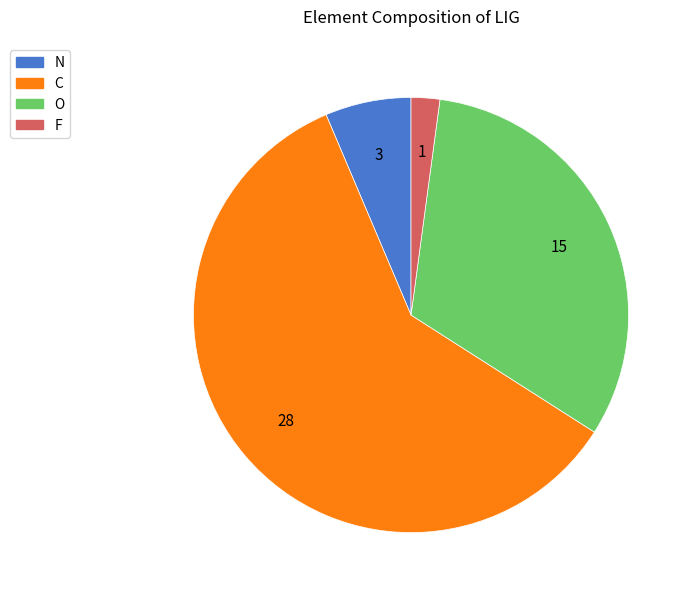

Between N and O, which is larger?

O